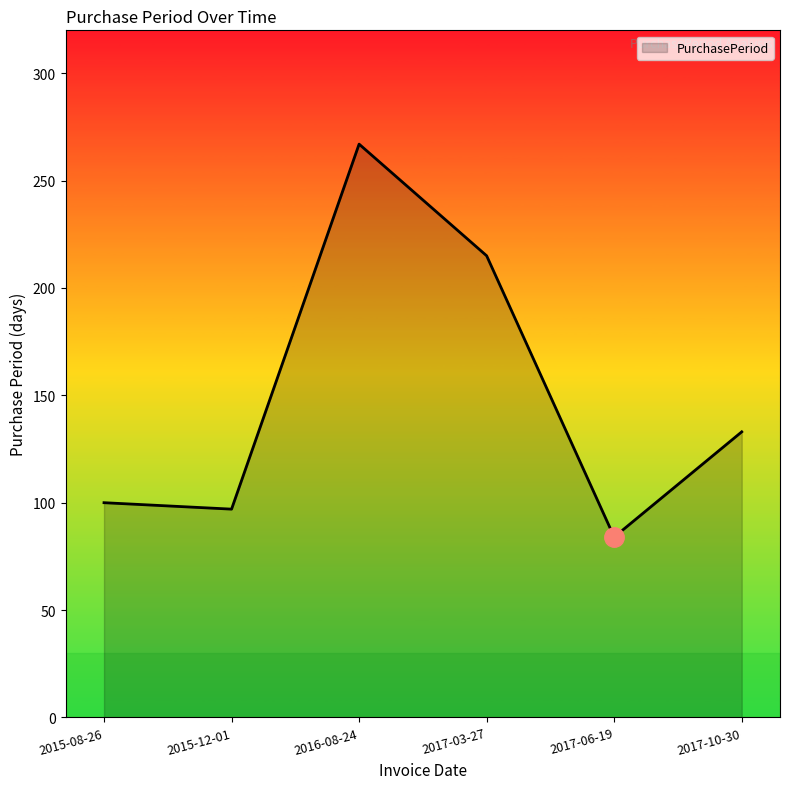

What is the average value?

149